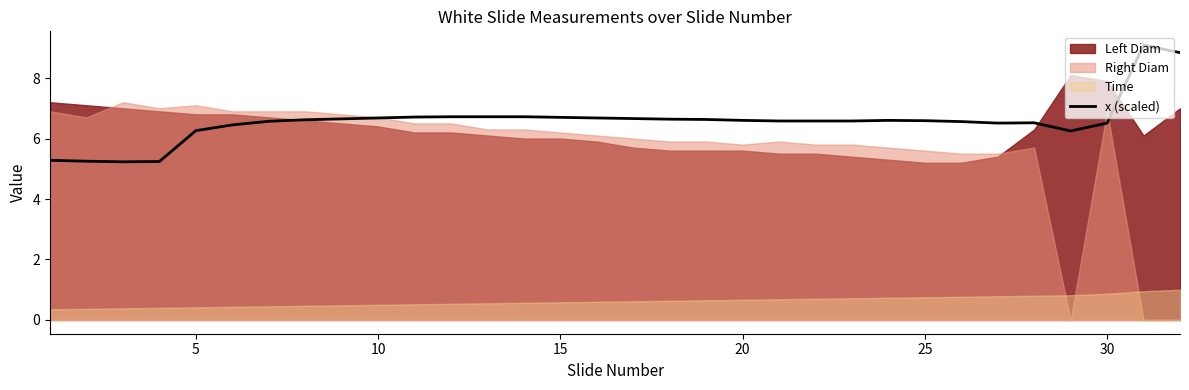

What is the highest value of the x (scaled) series?

9.1